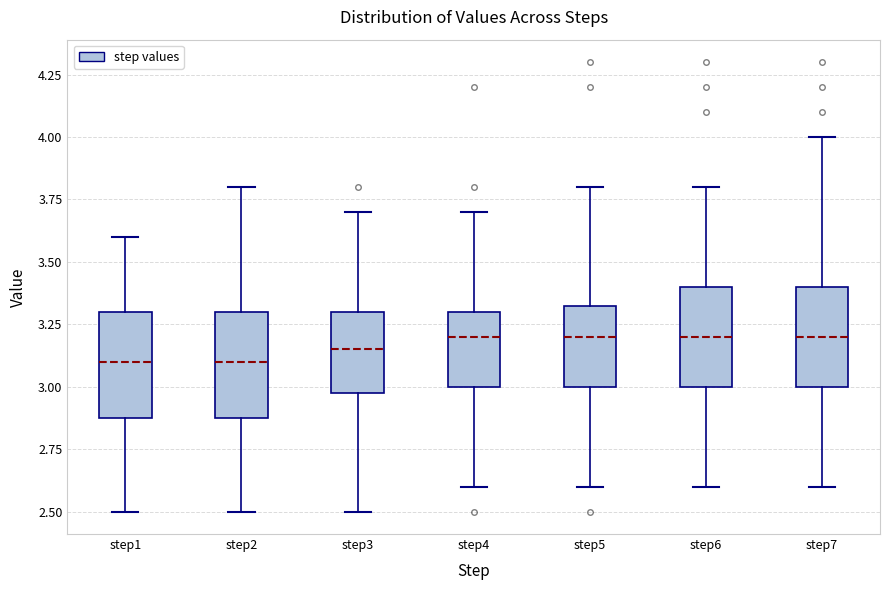

Reading left to right, transcribe this box plot: for each box, give where its median line is, the range the box spans, and where its two whiskers end, as read against the y-axis. The values are not printed on the chart, so give them approximately, as read against the axis.

step1: median 3.10, box 2.90 to 3.30, whiskers 2.50 to 3.60
step2: median 3.10, box 2.90 to 3.30, whiskers 2.50 to 3.80
step3: median 3.15, box 3.00 to 3.30, whiskers 2.50 to 3.70
step4: median 3.20, box 3.00 to 3.30, whiskers 2.60 to 3.70
step5: median 3.20, box 3.00 to 3.35, whiskers 2.60 to 3.80
step6: median 3.20, box 3.00 to 3.40, whiskers 2.60 to 3.80
step7: median 3.20, box 3.00 to 3.40, whiskers 2.60 to 4.00